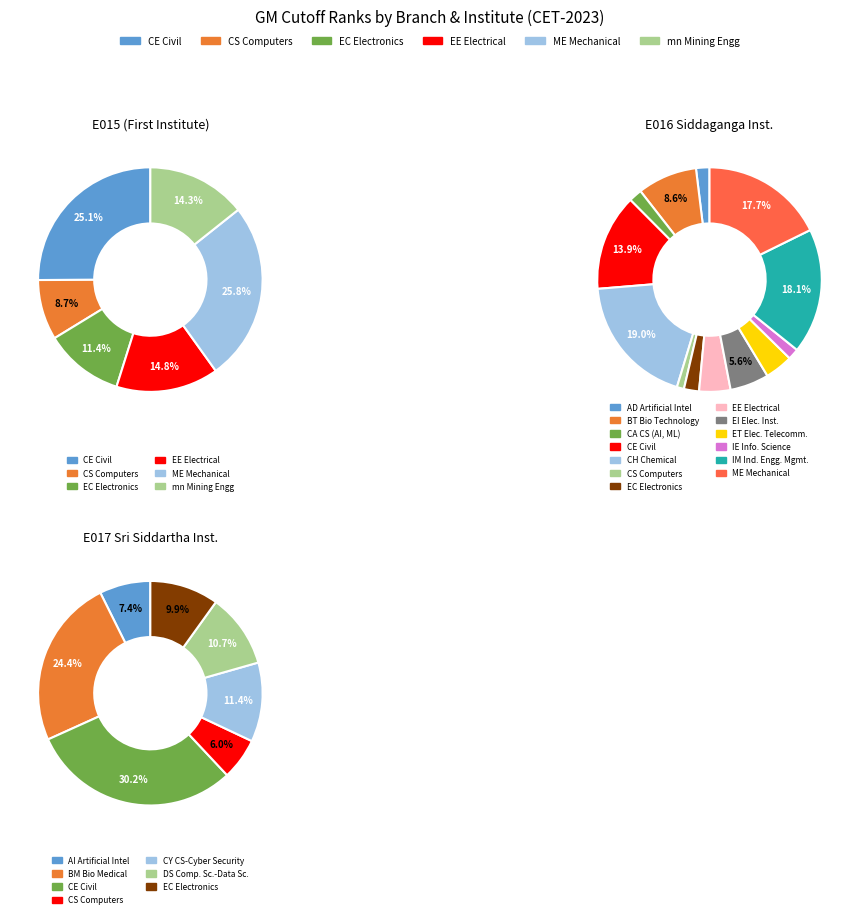

Is there a majority slice in this chart?

No